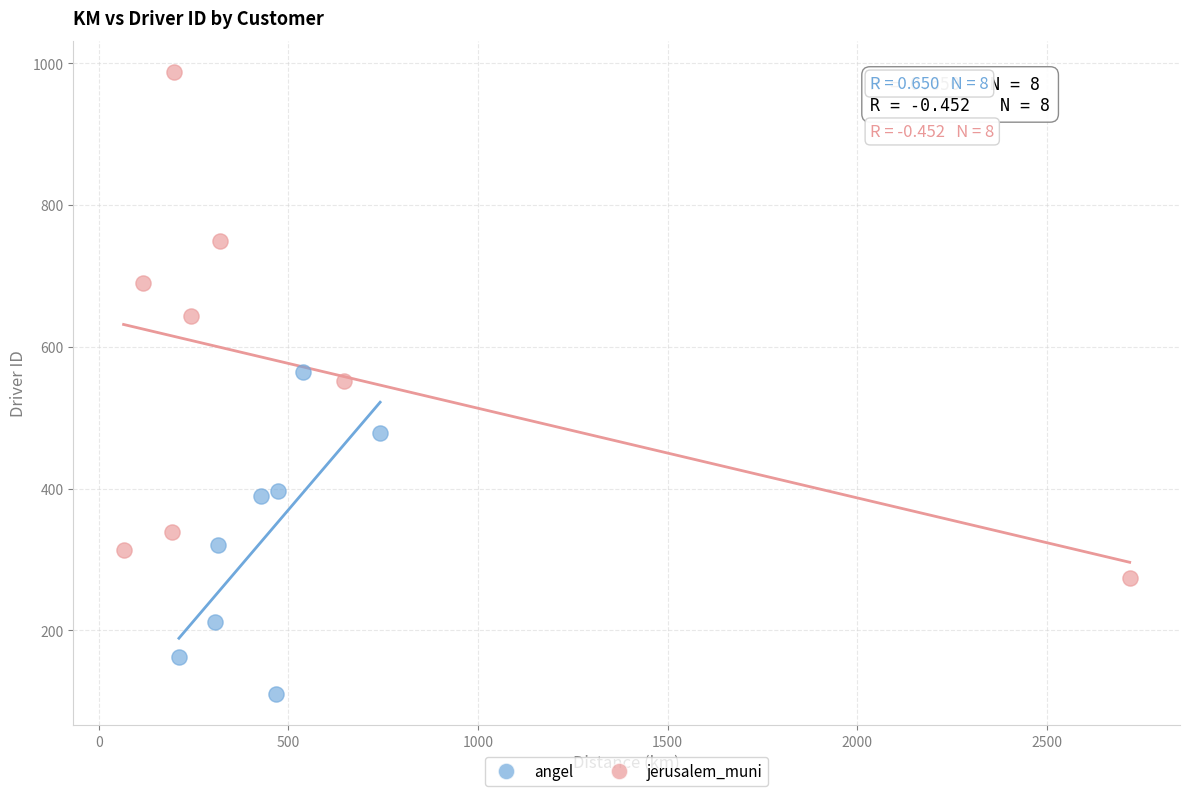

Which series has the largest Y range (max minus min)?

jerusalem_muni